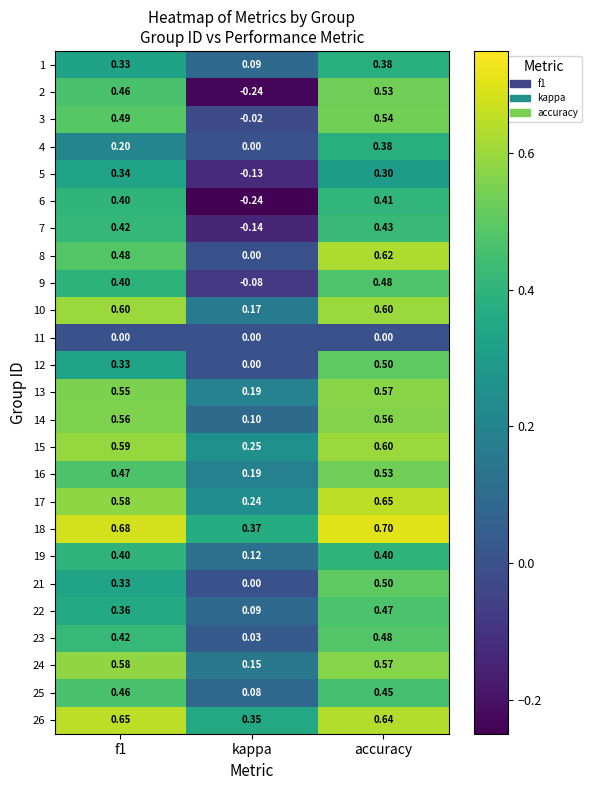

At which label is 4 closest to 0?

kappa